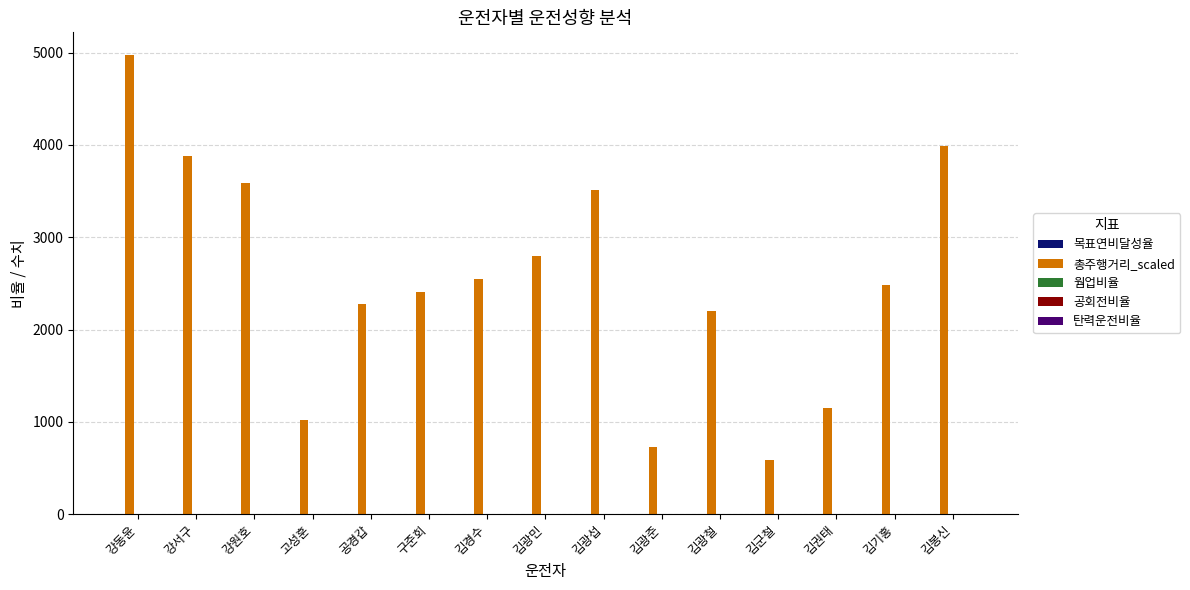

Which series has the largest total across all categories?

총주행거리_scaled